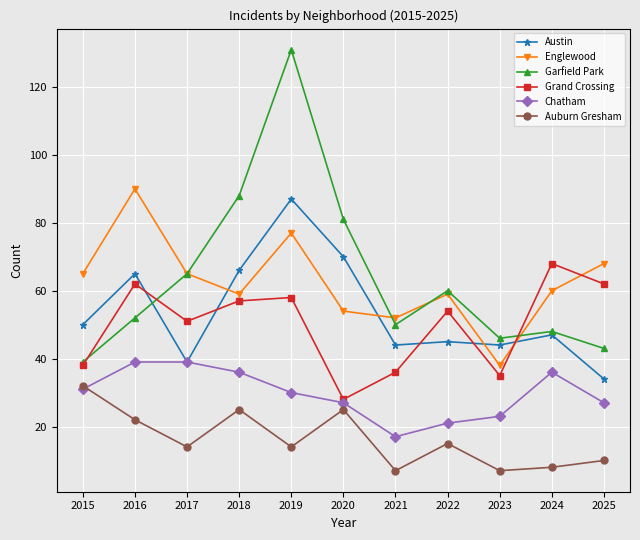

What is the average value of the Englewood series?

62